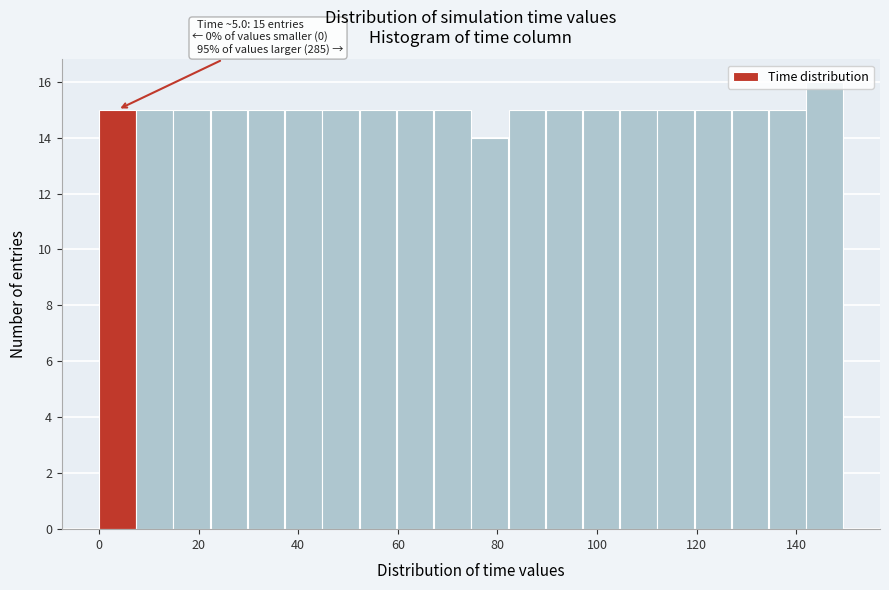

Around what value on the x-axis is the tallest bar? Give the approximate position of its centre, as read against the axis.

146